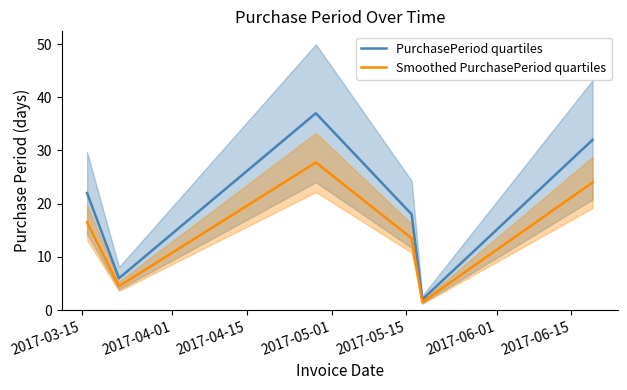

List the series in order of their peak value, lowest first.

Smoothed PurchasePeriod quartiles, PurchasePeriod quartiles